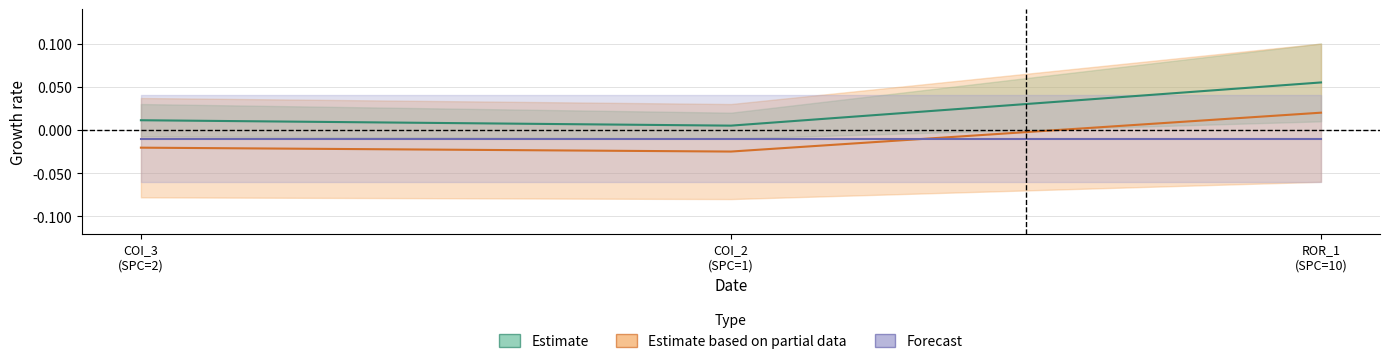

At which label does Estimate based on partial data first exceed 0?

ROR_1
(SPC=10)